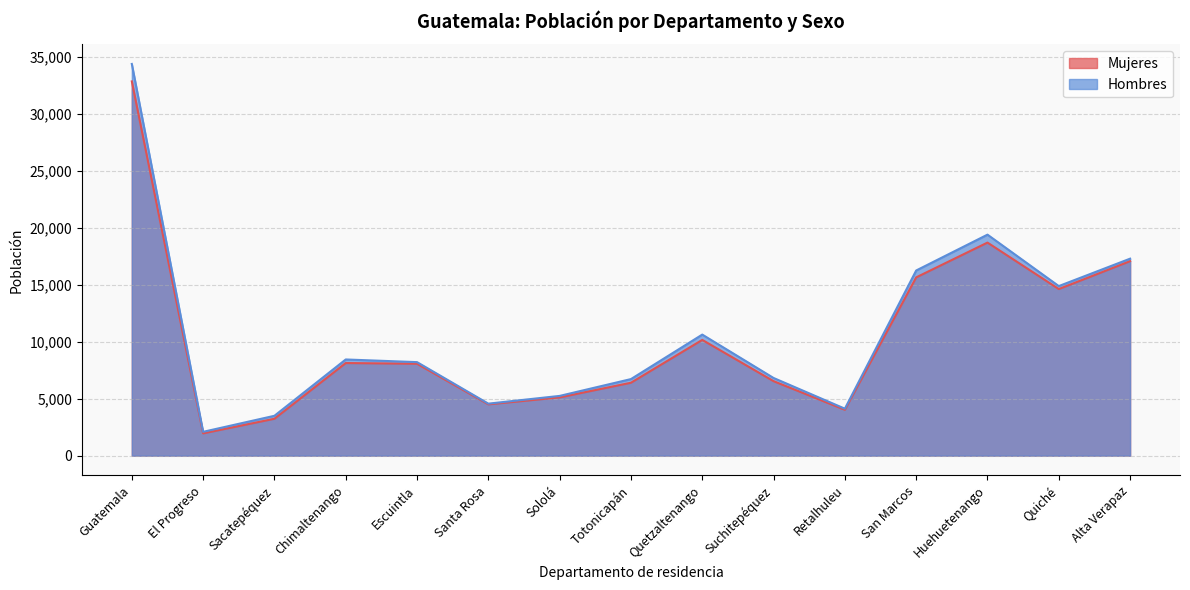

Reading left to right, list all the values displayed in this chart.

Mujeres: Guatemala=32830	El Progreso=1954	Sacatepéquez=3237	Chimaltenango=8125	Escuintla=8062	Santa Rosa=4501	Sololá=5110	Totonicapán=6396	Quetzaltenango=10154	Suchitepéquez=6535	Retalhuleu=4024	San Marcos=15638	Huehuetenango=18691	Quiché=14615	Alta Verapaz=17060
Hombres: Guatemala=34362	El Progreso=2090	Sacatepéquez=3497	Chimaltenango=8438	Escuintla=8204	Santa Rosa=4562	Sololá=5241	Totonicapán=6717	Quetzaltenango=10620	Suchitepéquez=6814	Retalhuleu=4120	San Marcos=16242	Huehuetenango=19387	Quiché=14875	Alta Verapaz=17280